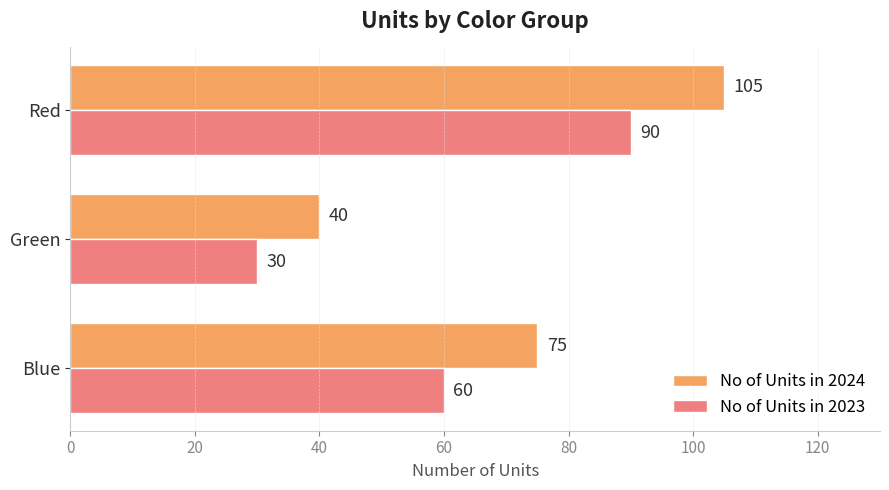

Which series has the widest spread of values?

No of Units in 2024